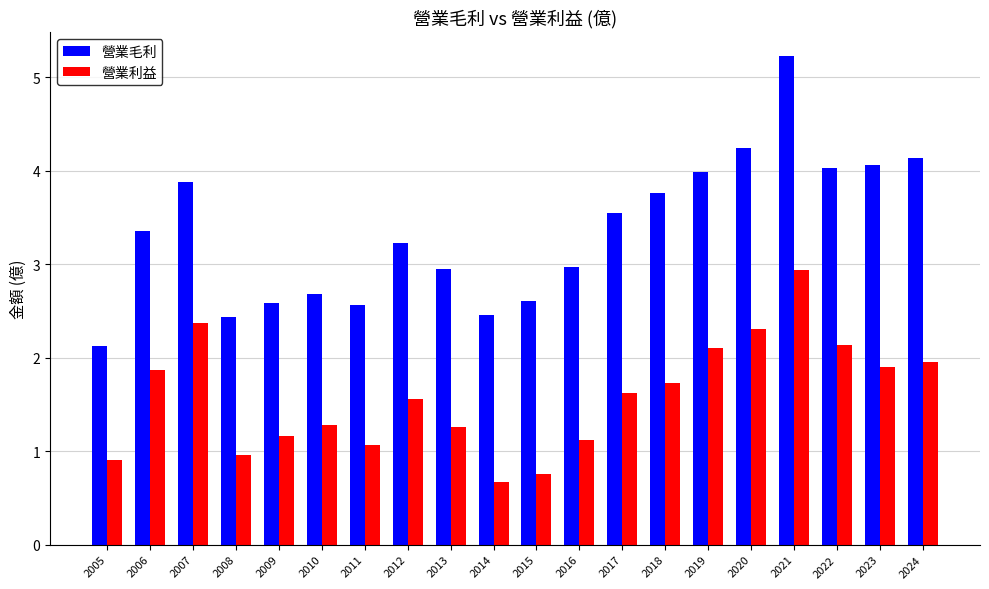

What is the difference between the maximum and minimum values in the 營業利益 series?

2.3